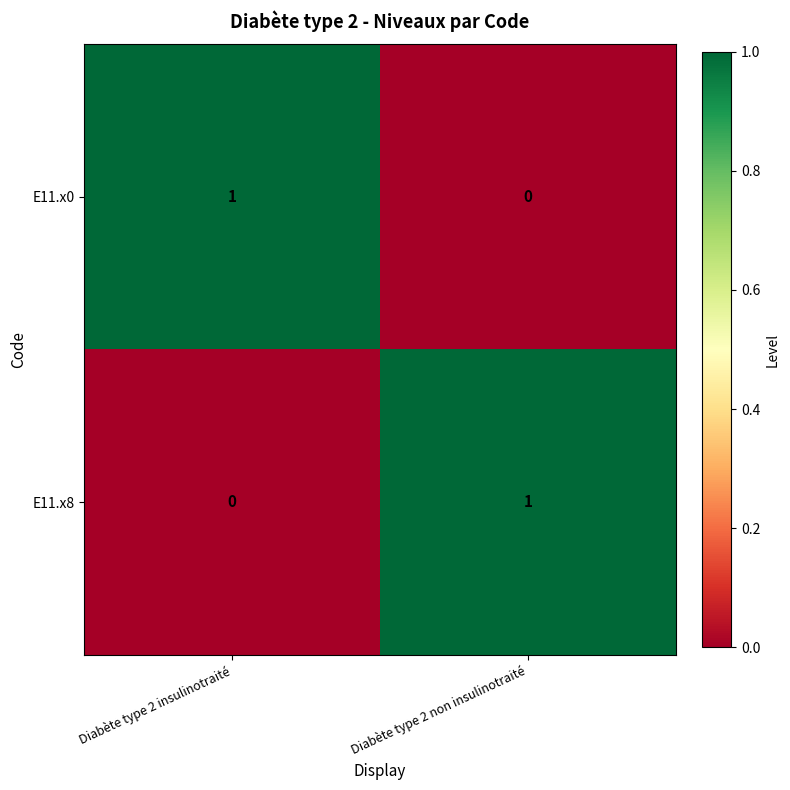

Where is E11.x0 nearest to the value 0?

Diabète type 2 non insulinotraité